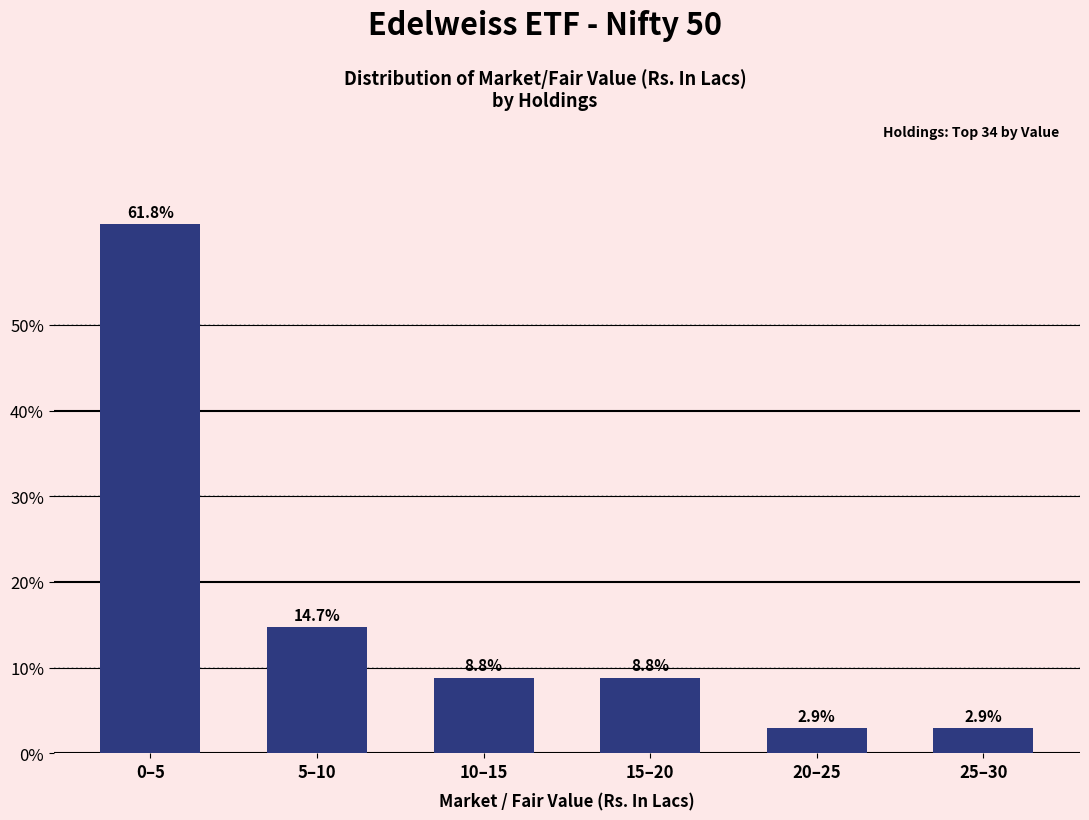

Reading left to right, list all the values displayed in this chart.

61.8	14.7	8.8	8.8	2.9	2.9